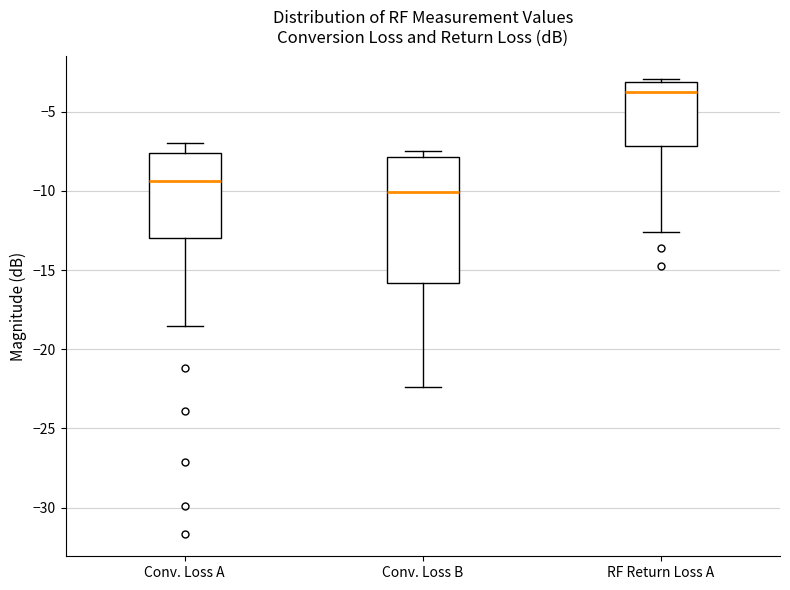

Where is the lower edge of the box for Conv. Loss A on the y-axis? The values are not printed on the chart, so give them approximately, as read against the axis.

-13.0